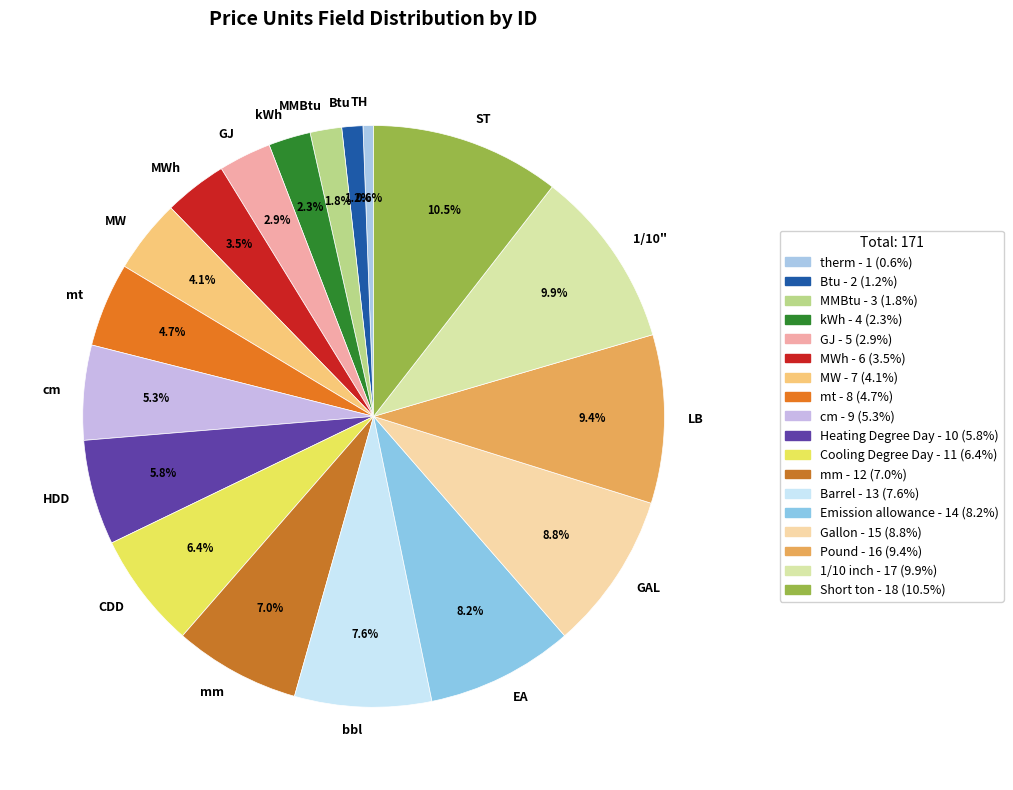

How many slices are in this pie chart?

18